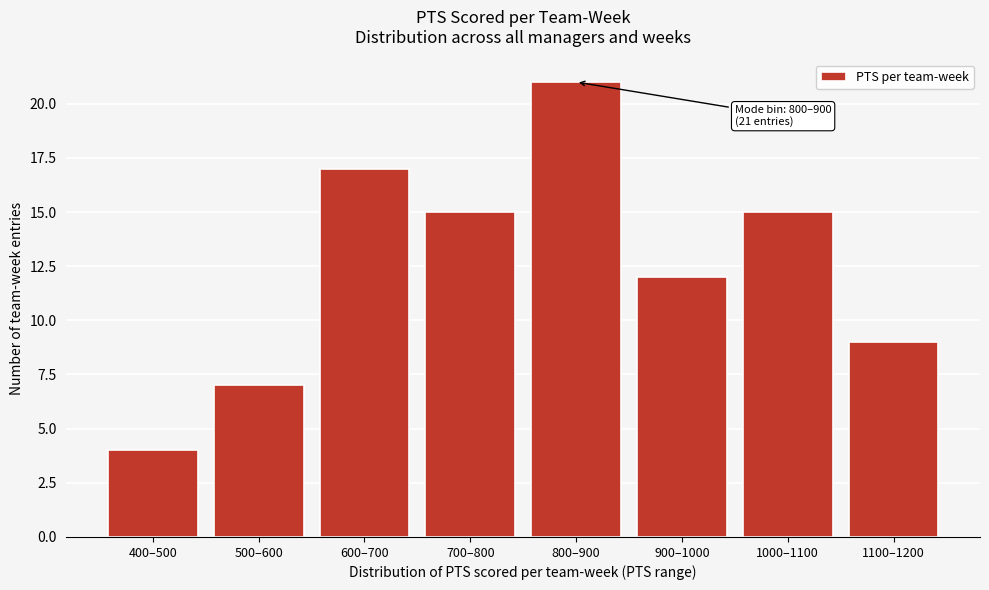

Reading left to right, list all the values displayed in this chart.

400–500=4	500–600=7	600–700=17	700–800=15	800–900=21	900–1000=12	1000–1100=15	1100–1200=9